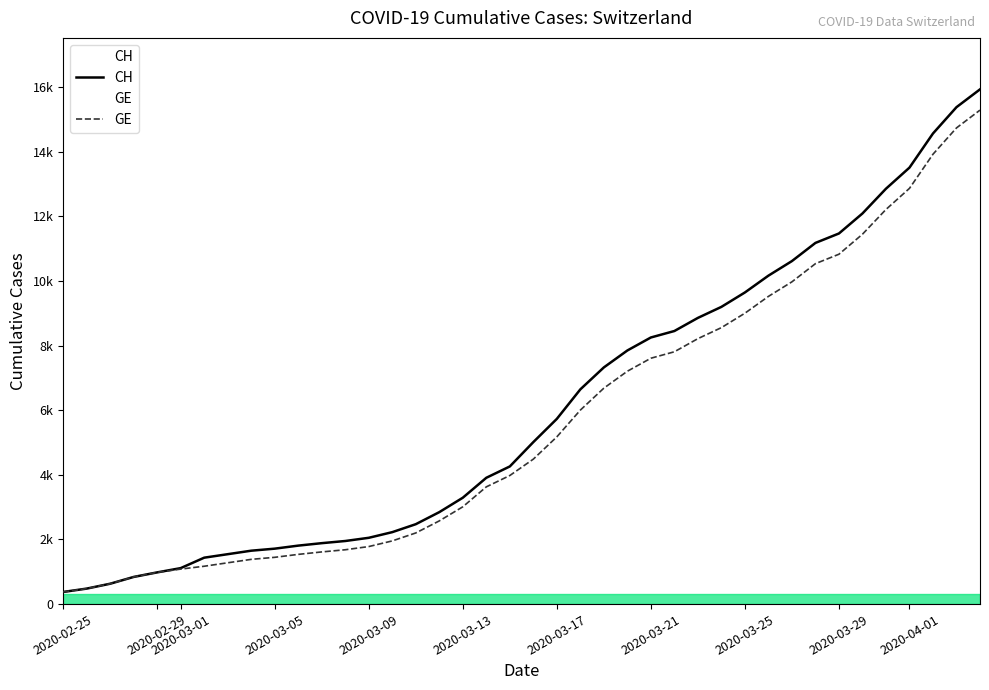

Is it true that CH equals 4243 at 30?

False